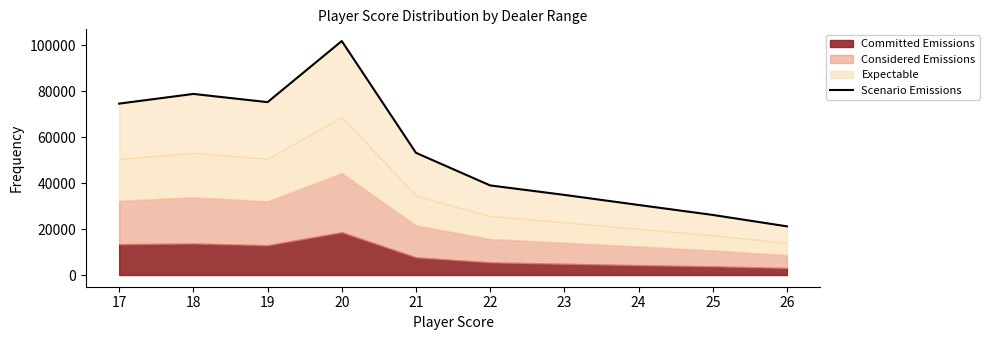

Rank the categories by value from highest to lowest.

20, 18, 19, 17, 21, 22, 23, 24, 25, 26